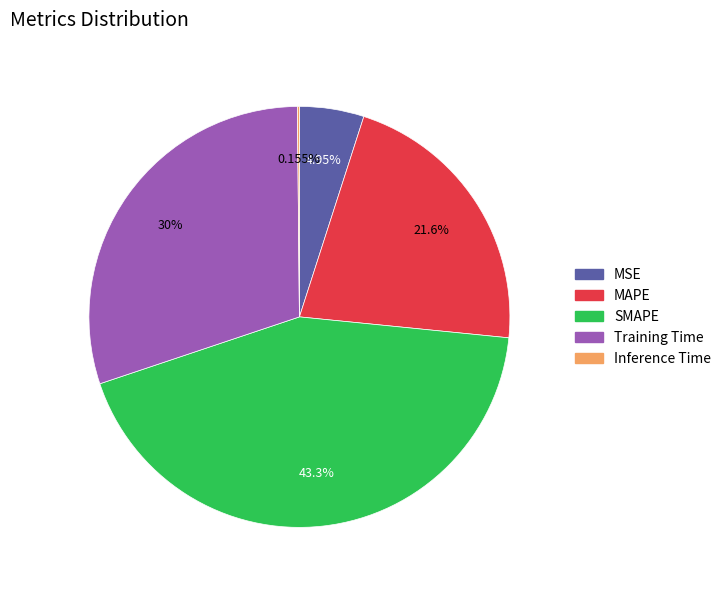

Between Training Time and SMAPE, which is larger?

SMAPE